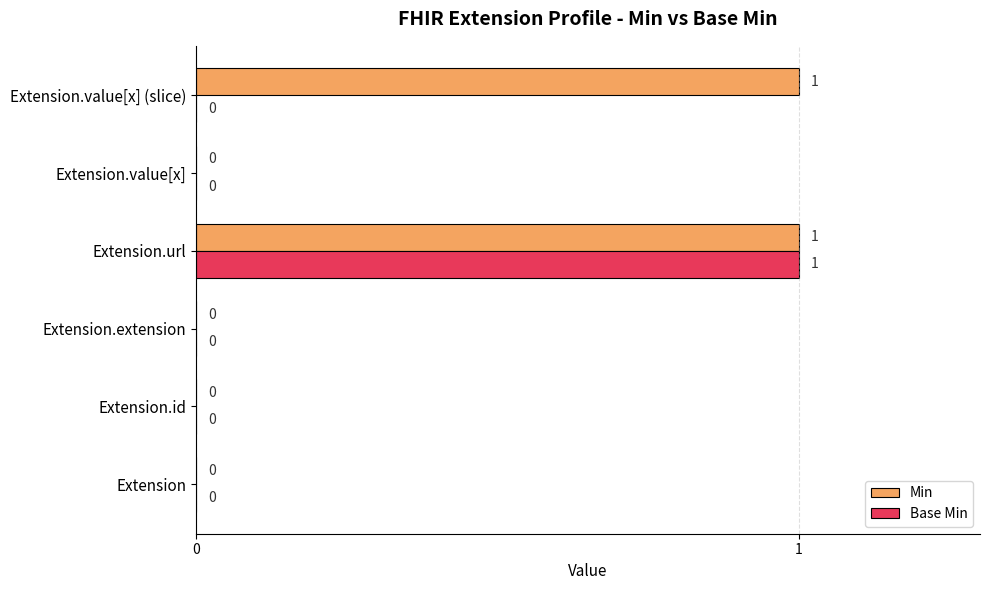

At which category is the sum across all series the highest?

Extension.url